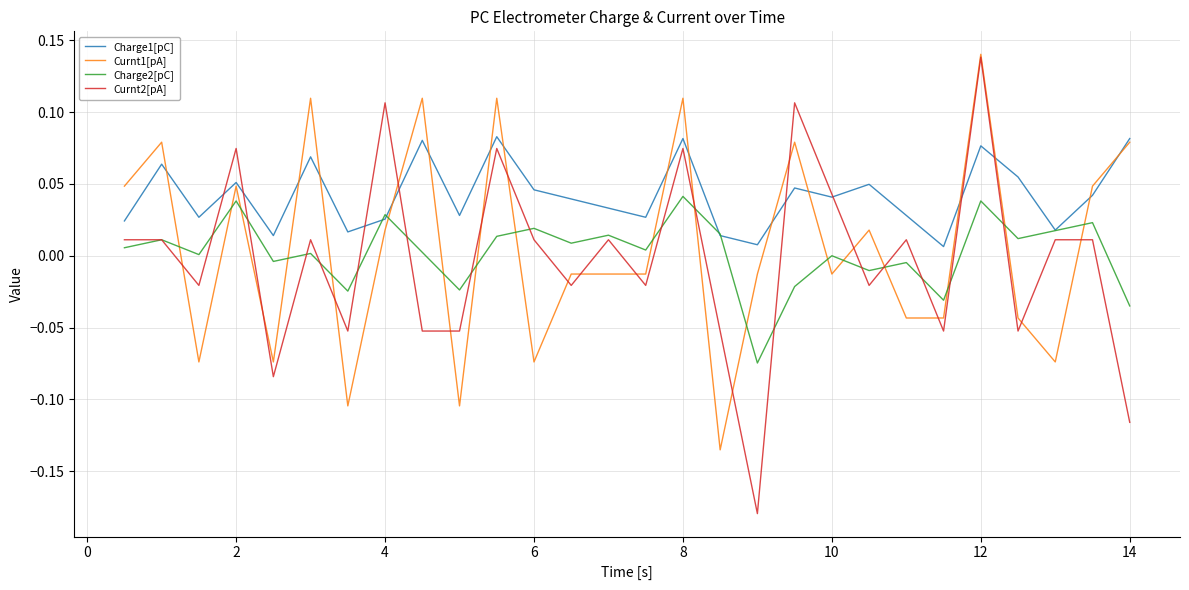

After their last crossing, which series has the higher values: Charge2[pC] or Curnt1[pA]?

Curnt1[pA]